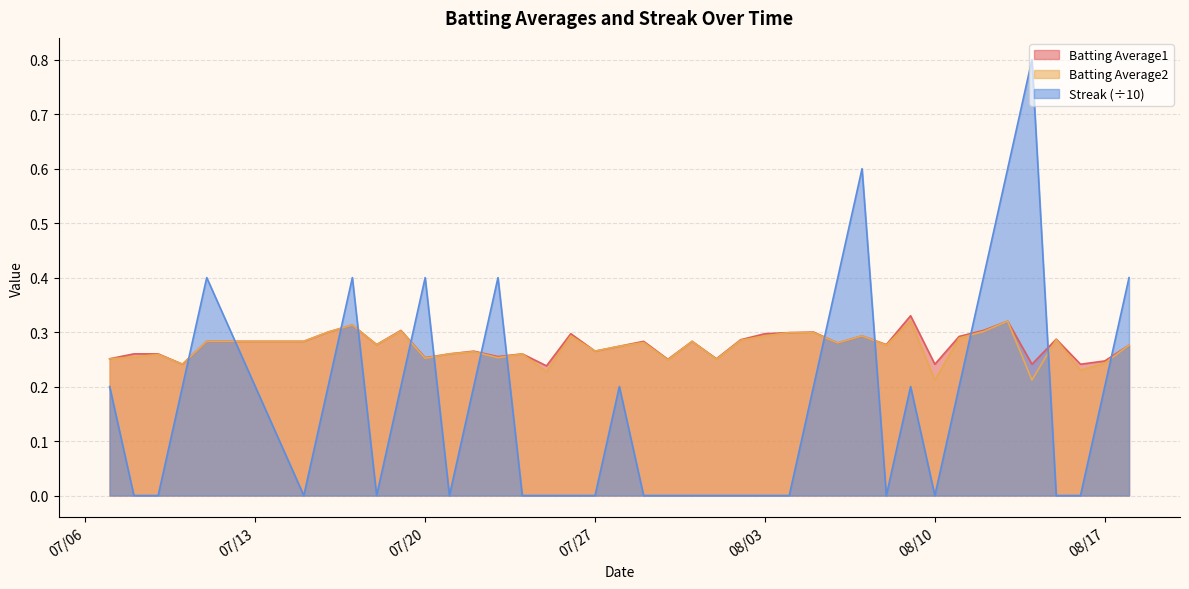

Reading right to left, what are all the values shown in this chart?

Batting Average1: 0.3	0.2	0.2	0.3	0.2	0.3	0.3	0.3	0.2	0.3	0.3	0.3	0.3	0.3	0.3	0.3	0.3	0.3	0.3	0.2	0.3	0.3	0.3	0.3	0.2	0.3	0.3	0.3	0.3	0.3	0.3	0.3	0.3	0.3	0.3	0.3	0.2	0.3	0.3	0.3
Batting Average2: 0.3	0.2	0.2	0.3	0.2	0.3	0.3	0.3	0.2	0.3	0.3	0.3	0.3	0.3	0.3	0.3	0.3	0.2	0.3	0.2	0.3	0.3	0.3	0.3	0.2	0.3	0.3	0.3	0.3	0.3	0.3	0.3	0.3	0.3	0.3	0.3	0.2	0.3	0.3	0.3
Streak: 0.4	0.2	0.0	0.0	0.8	0.6	0.4	0.2	0.0	0.2	0.0	0.6	0.4	0.2	0.0	0.0	0.0	0.0	0.0	0.0	0.0	0.2	0.0	0.0	0.0	0.0	0.4	0.2	0.0	0.4	0.2	0.0	0.4	0.2	0.0	0.4	0.2	0.0	0.0	0.2